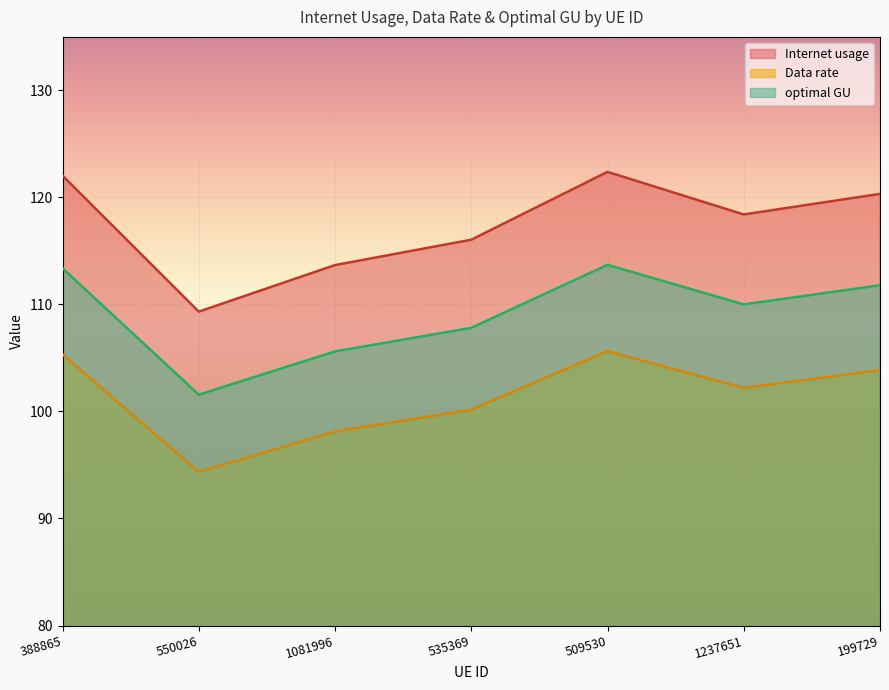

At how many categories does at least one series exceed 118?

4